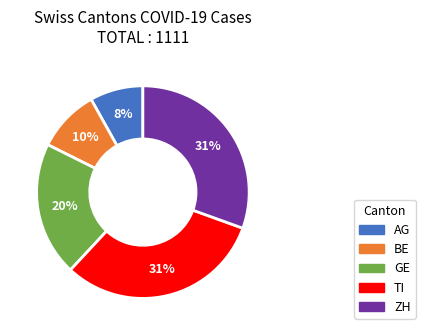

Which category has the smallest portion of the pie?

AG